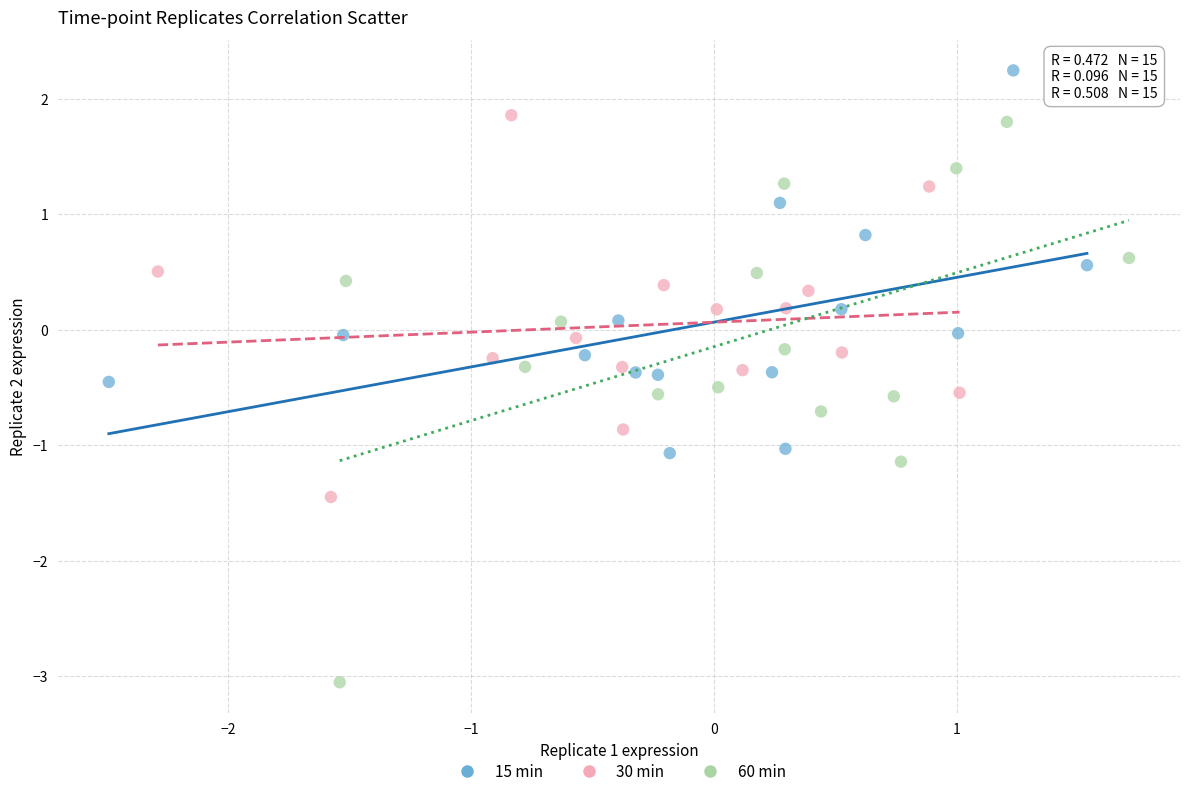

Which series contains the highest Y value?

15 min